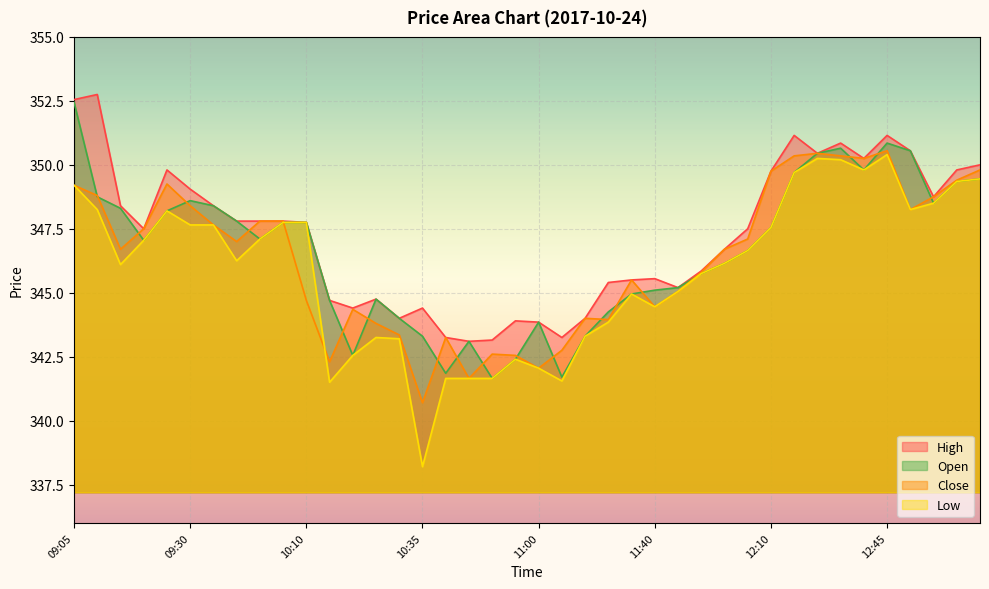

How many values in the Low series exceed 346?

23